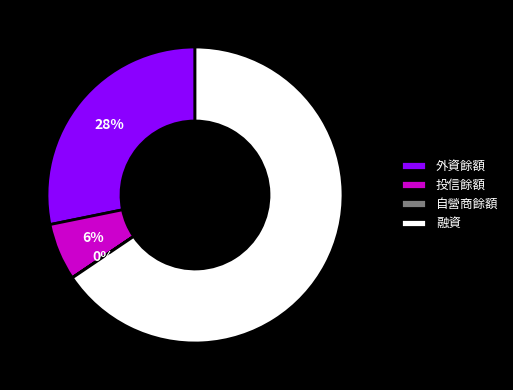

What is the largest slice in the pie chart?

融資